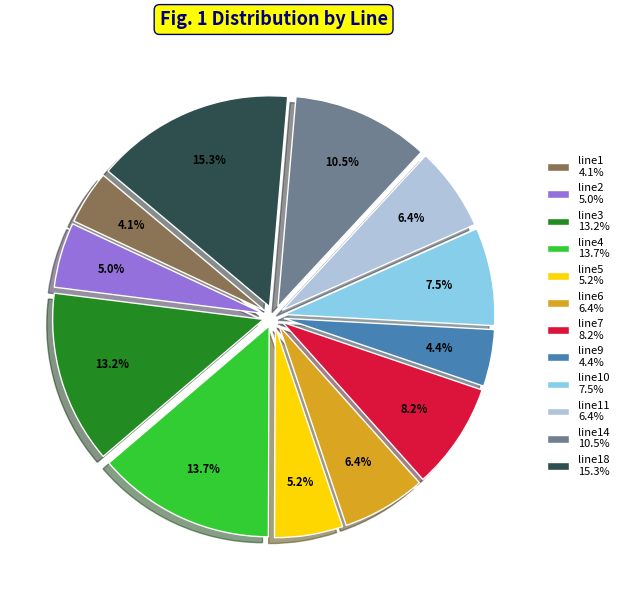

Is there any slice that represents more than half of the pie?

No